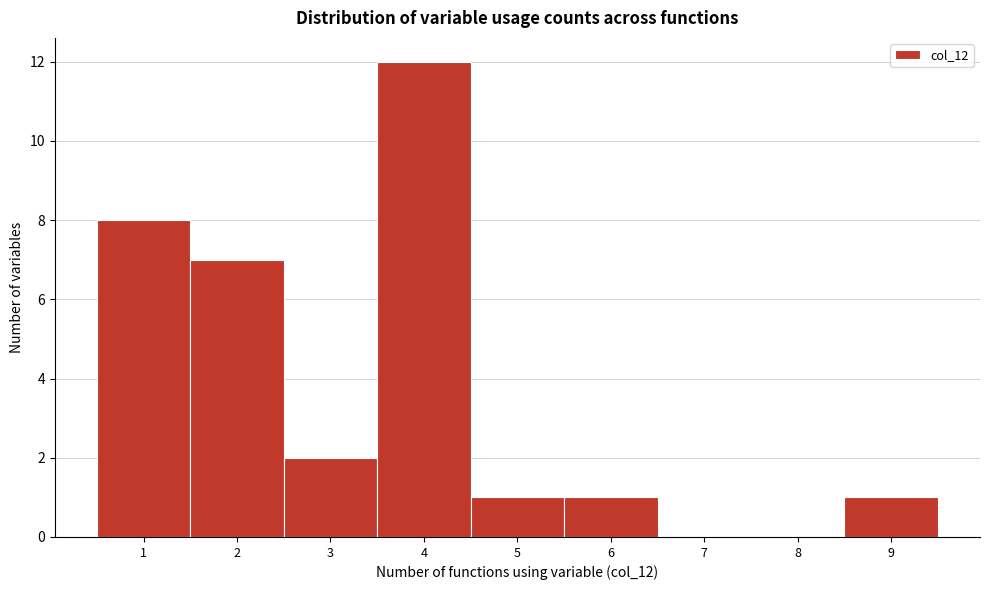

Which range on the x-axis has the tallest bar?

3.5 to 4.5